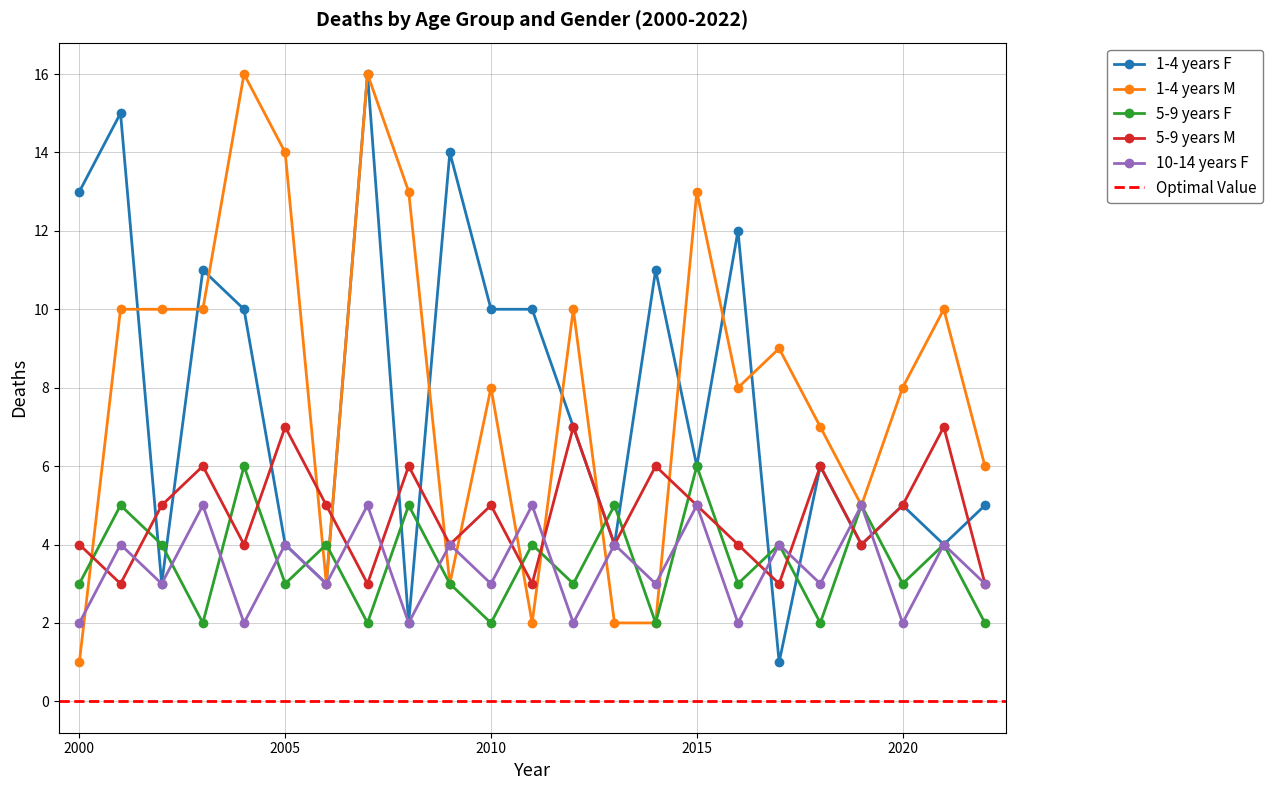

How many series are shown in this chart?

5